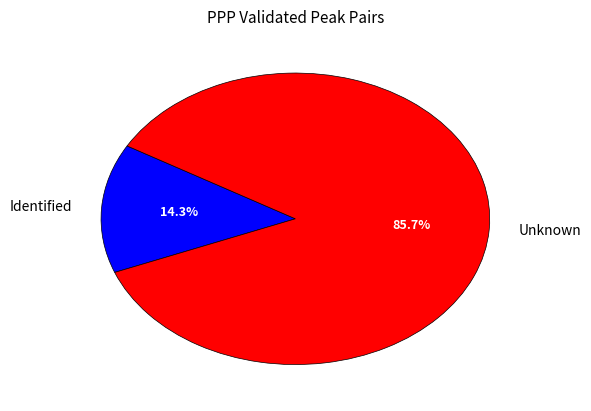

Which category has the smallest portion of the pie?

Identified